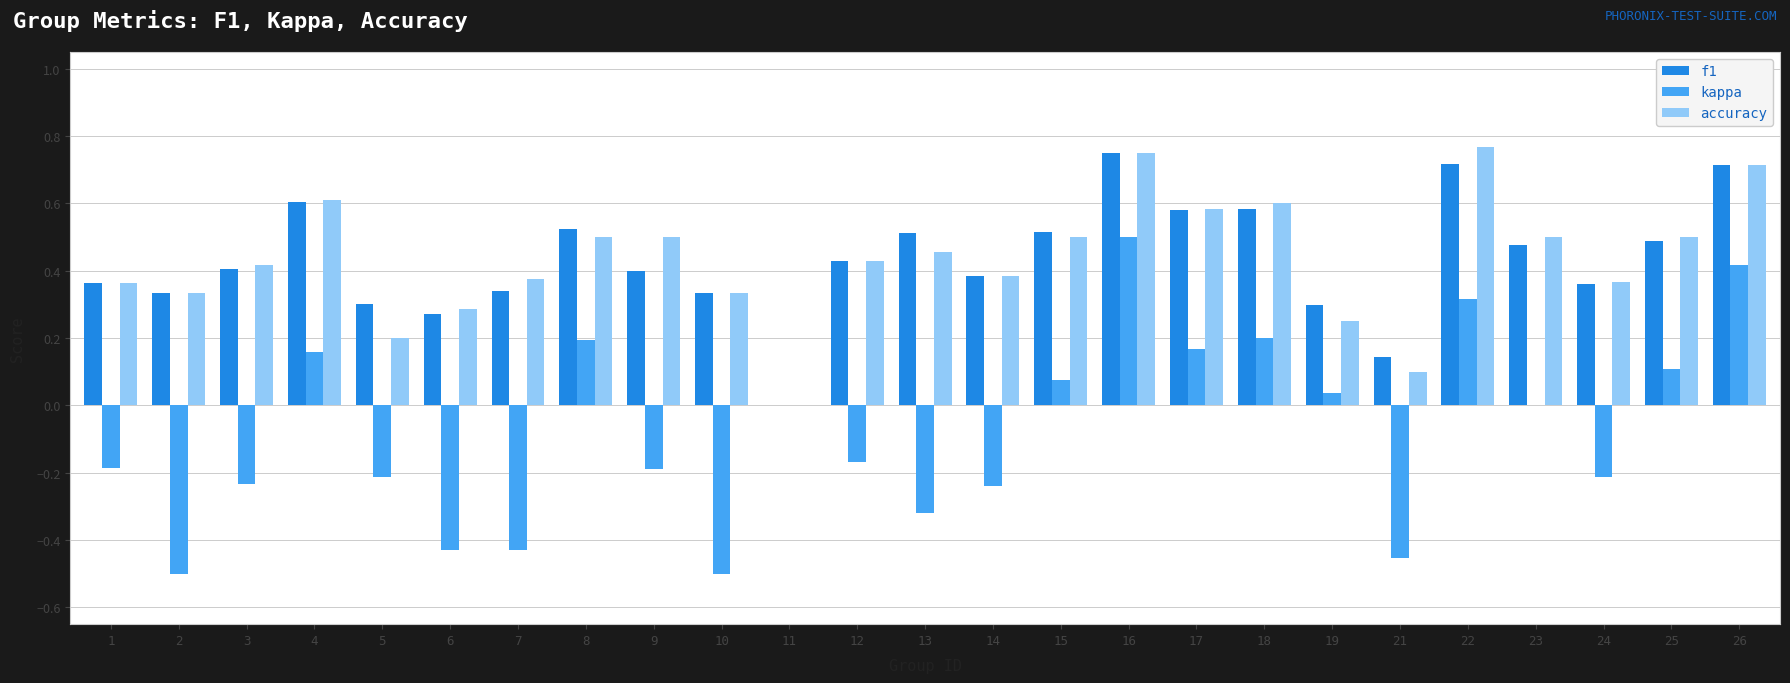

True or false: accuracy has a value of 0.2 at 19.

True